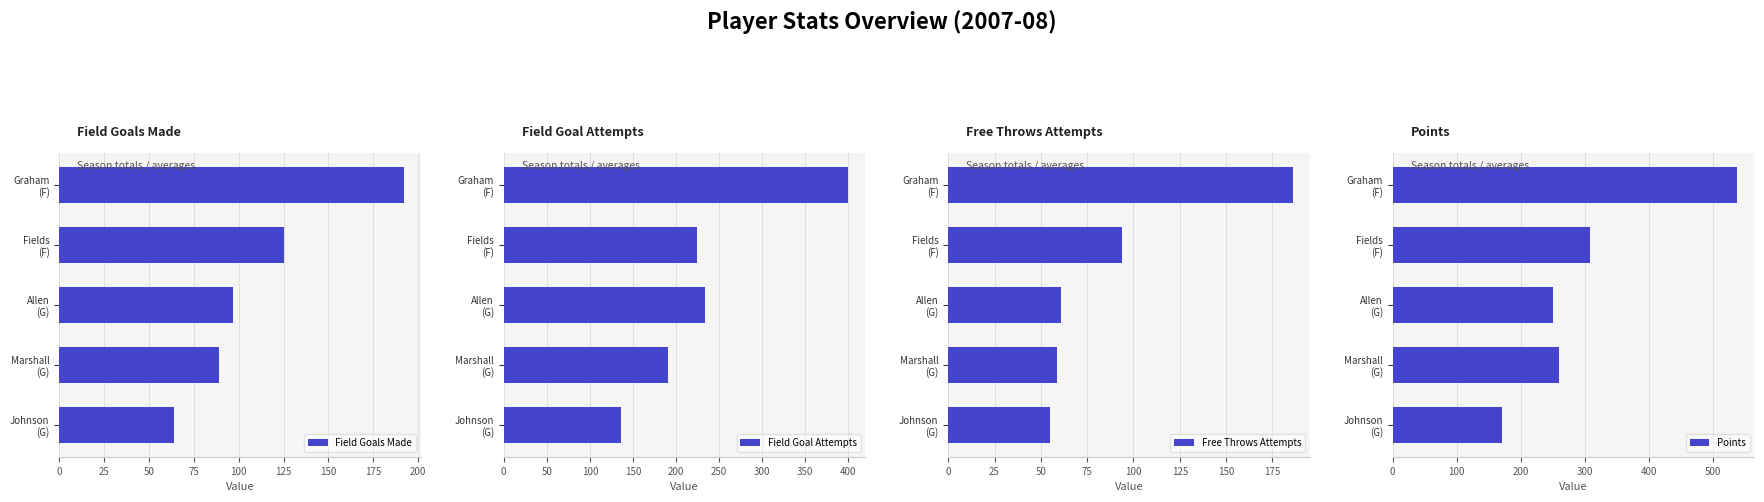

What is the maximum value shown in the chart?

538